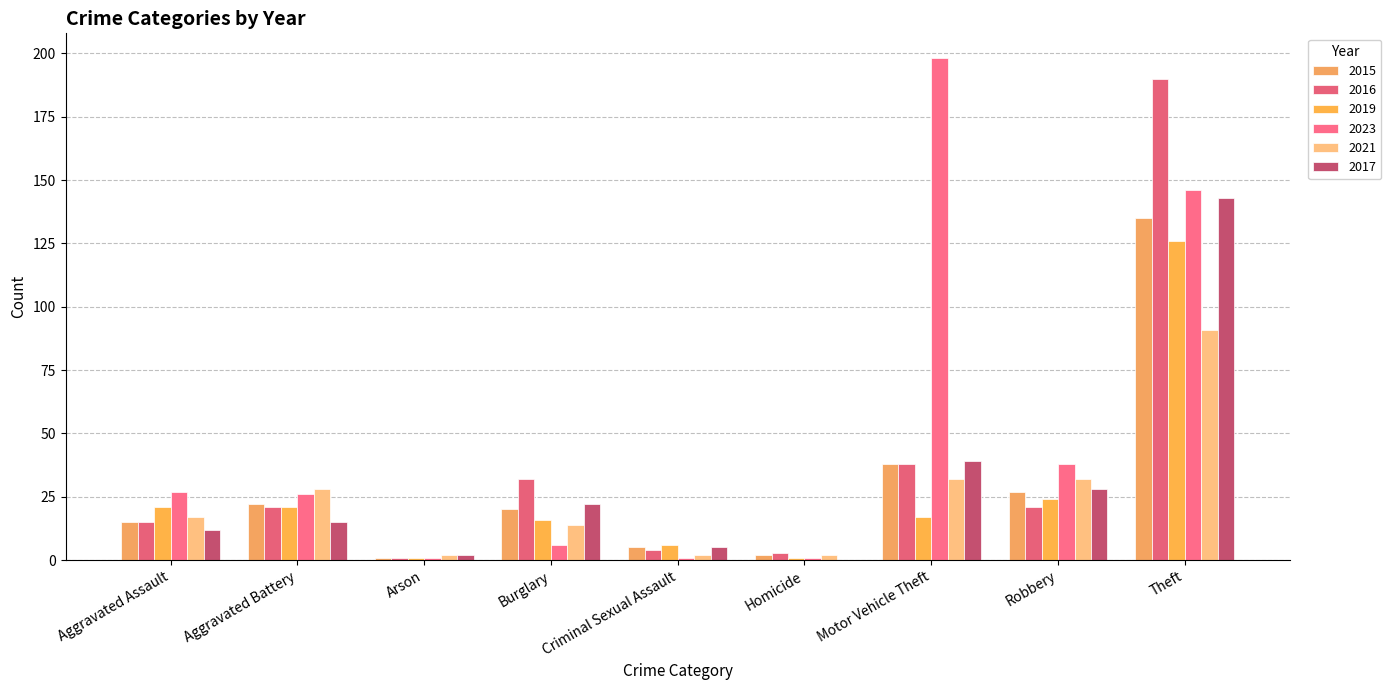

What is the average value of the 2015 series?

29